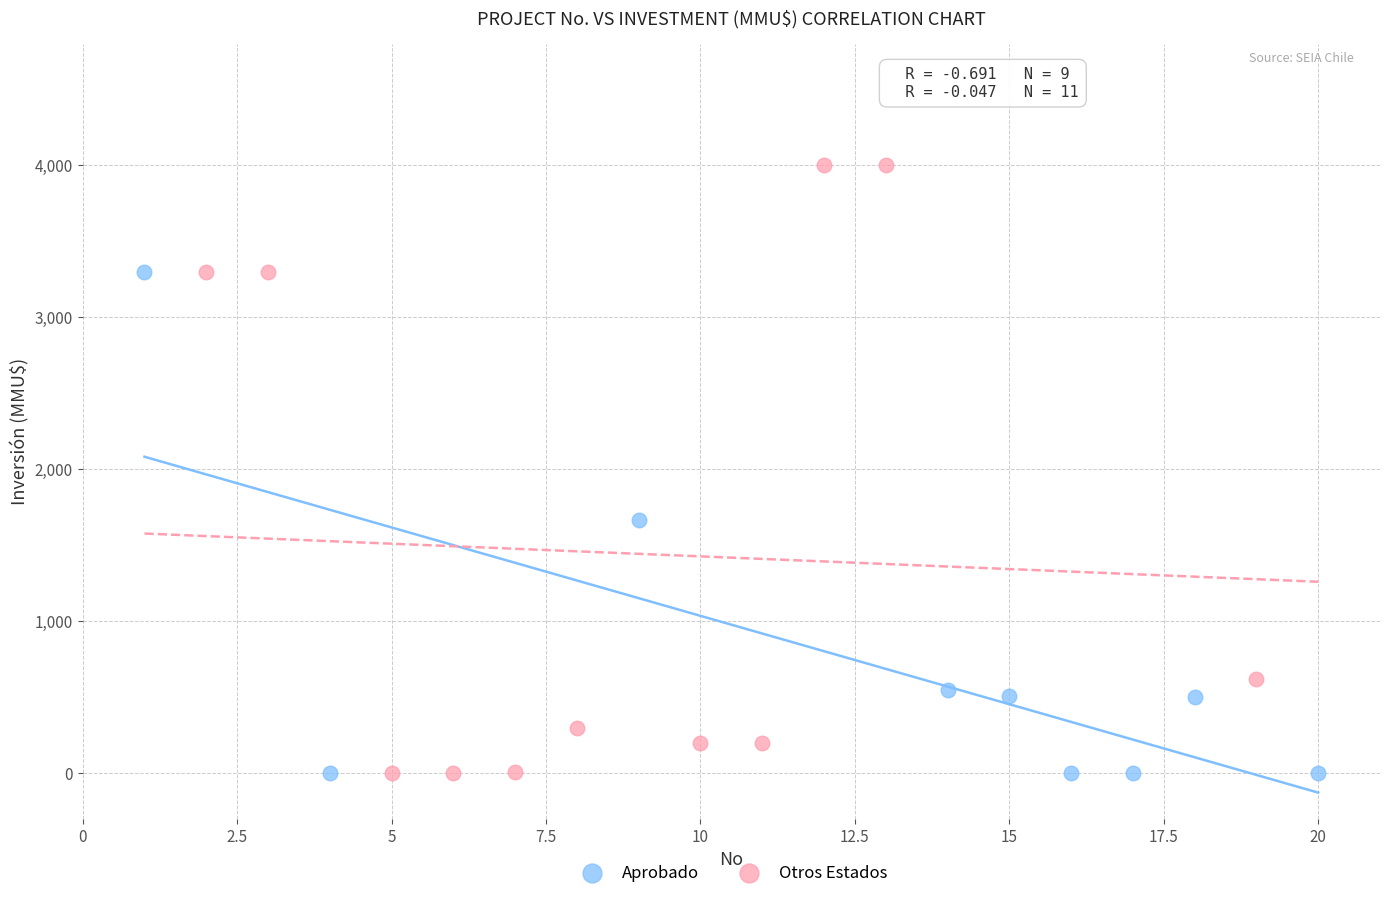

Which series has the largest Y range (max minus min)?

Otros Estados